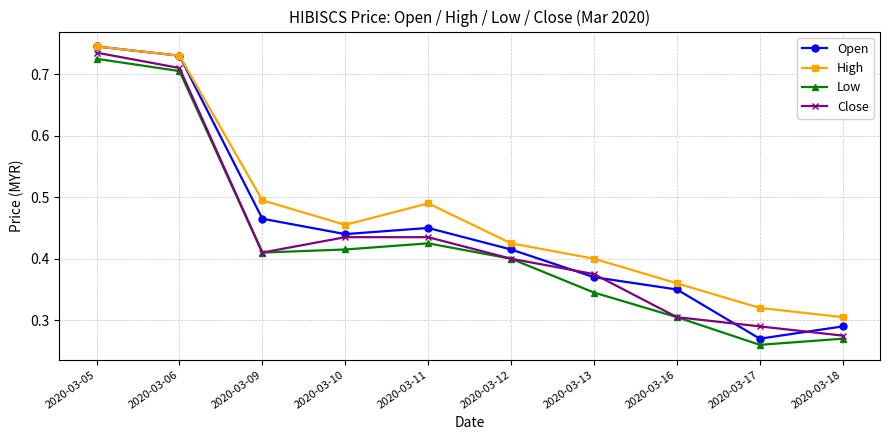

Which label corresponds to the largest value in the chart?

2020-03-05